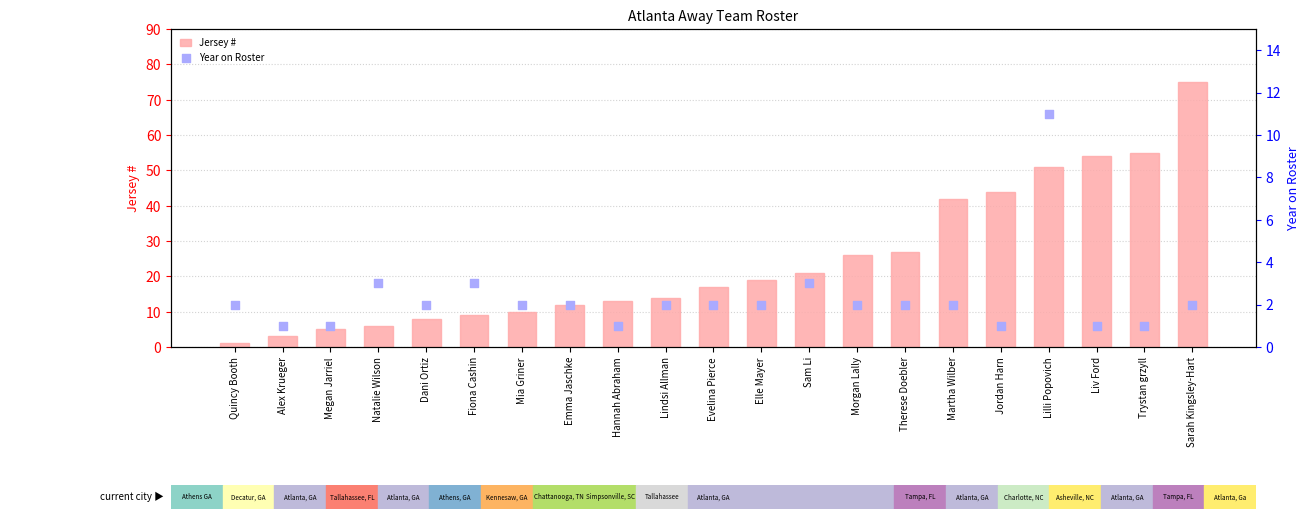

At which category is the sum across all series the highest?

Sarah Kingsley-Hart